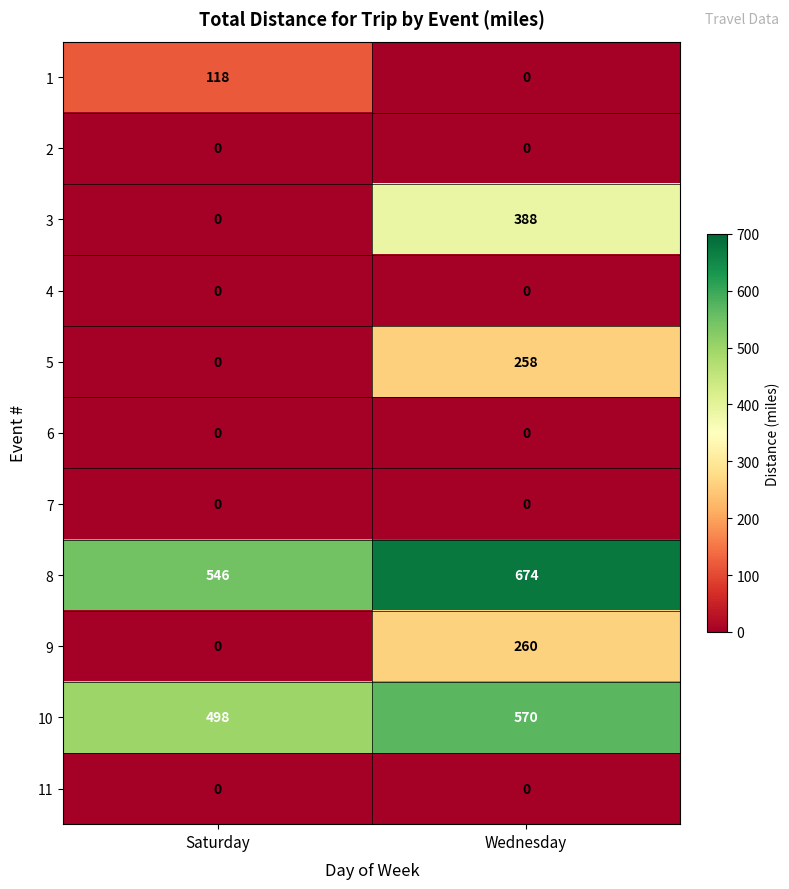

What value does the 8 series have at Wednesday, to the nearest 10?

670